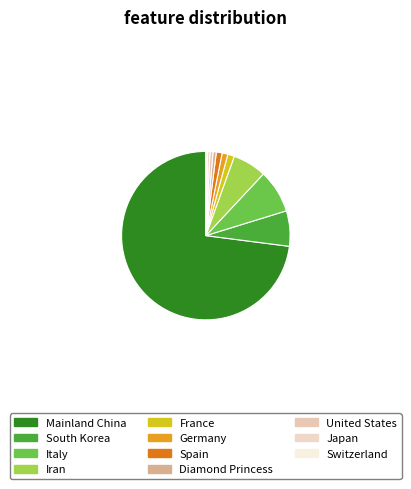

To the nearest percent, what portion does Germany represent?

1%